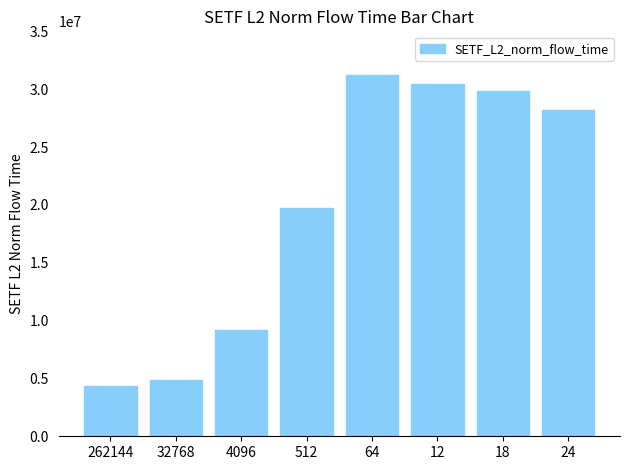

What is the sum of all values?

157770057.2